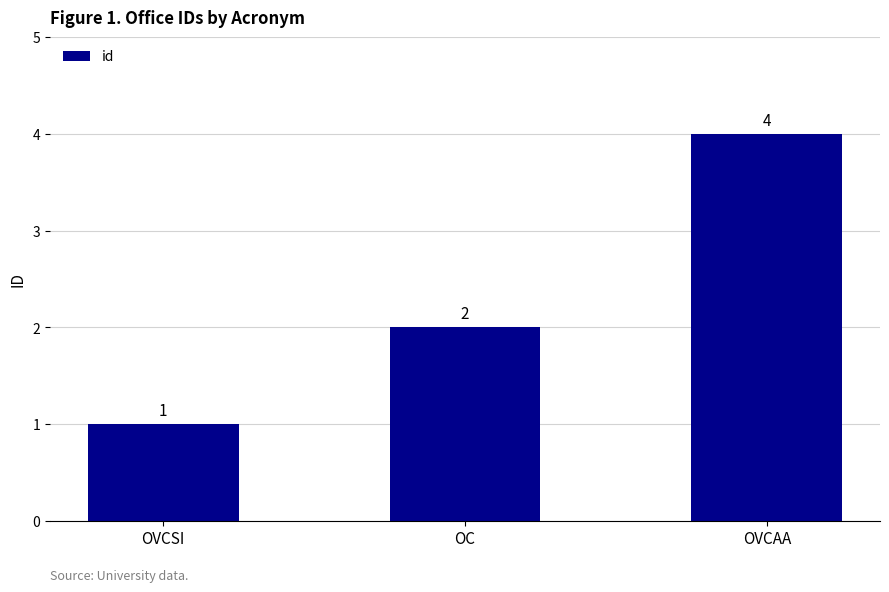

Count the number of categories in the chart.

3